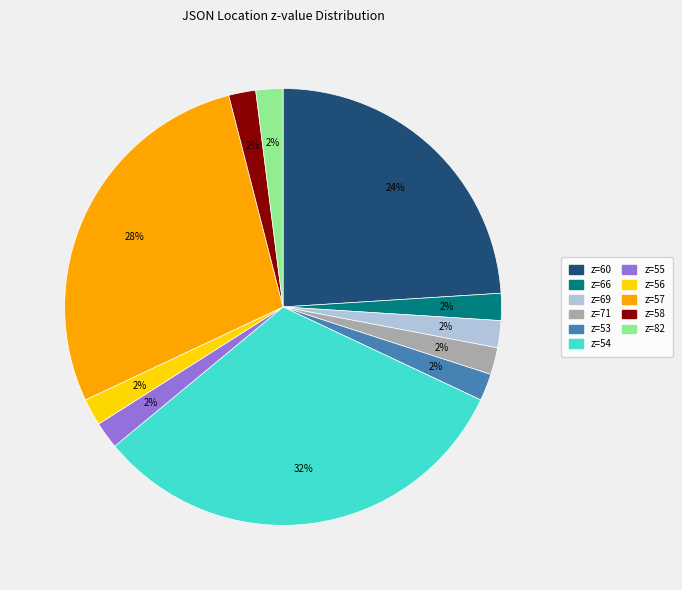

To the nearest percent, what is the average slice percentage?

9%